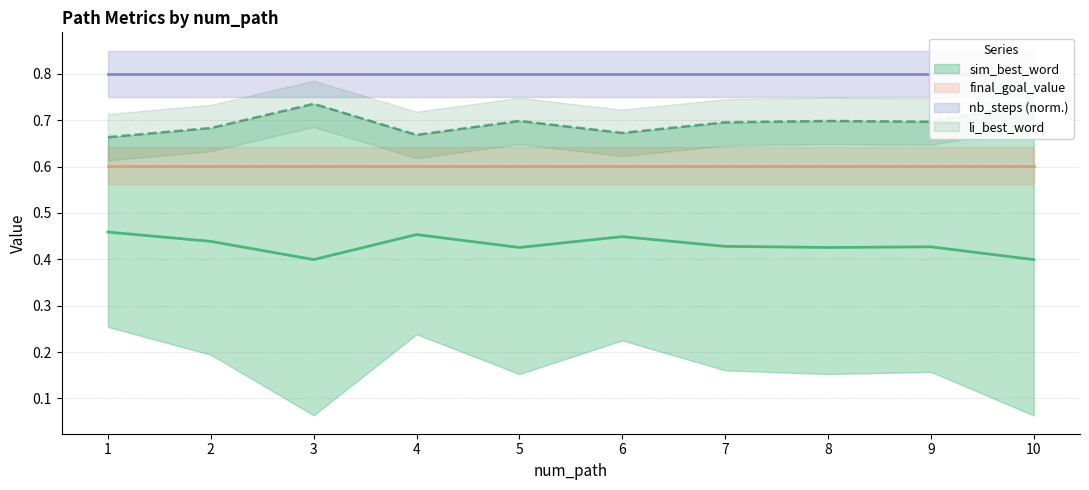

True or false: sim_best_word and li_best_word intersect in this chart.

False